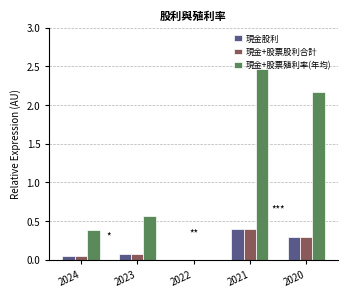

Between 2023 and 2020, which series saw the biggest shift?

現金+股票殖利率(年均)